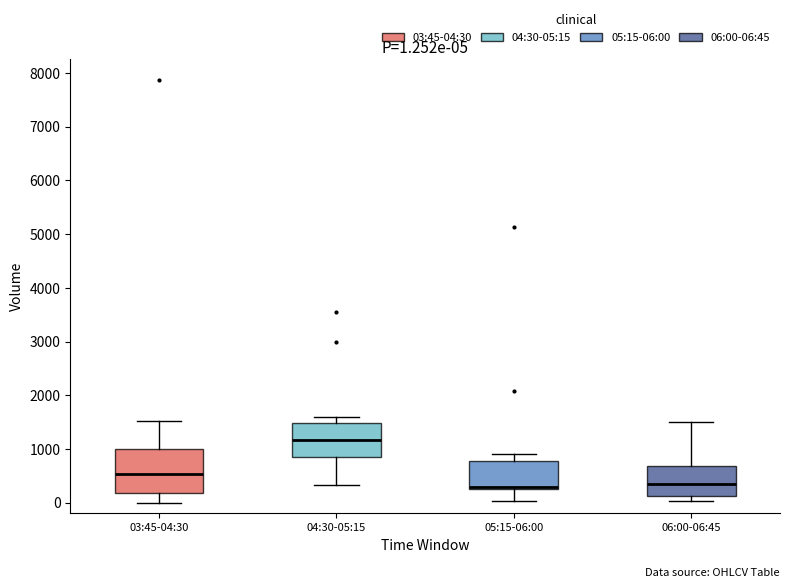

Which box has the highest median line?

04:30-05:15